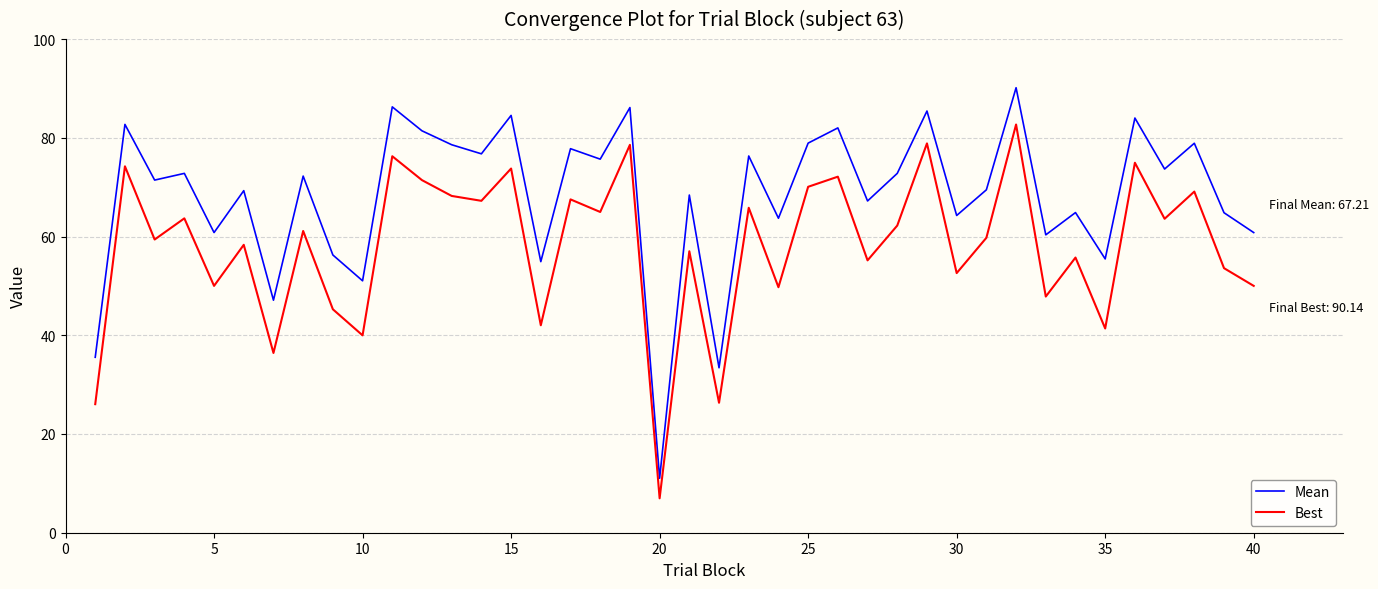

True or false: Mean and Best cross at least once.

False